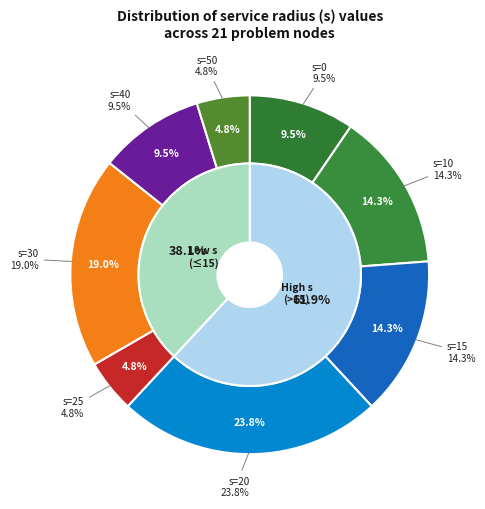

How many segments does this pie chart have?

8